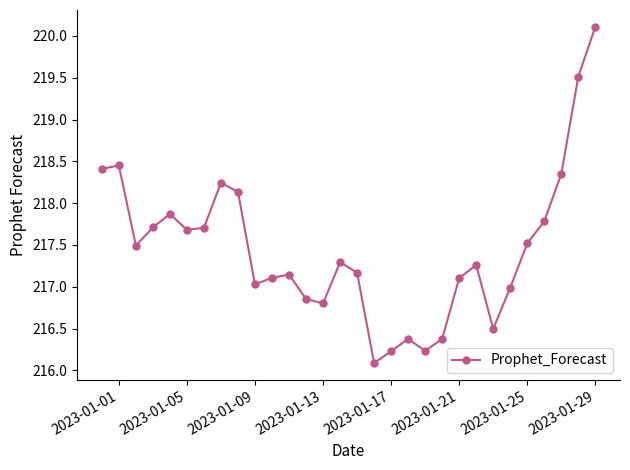

What is the difference between the second highest and minimum values?

3.4